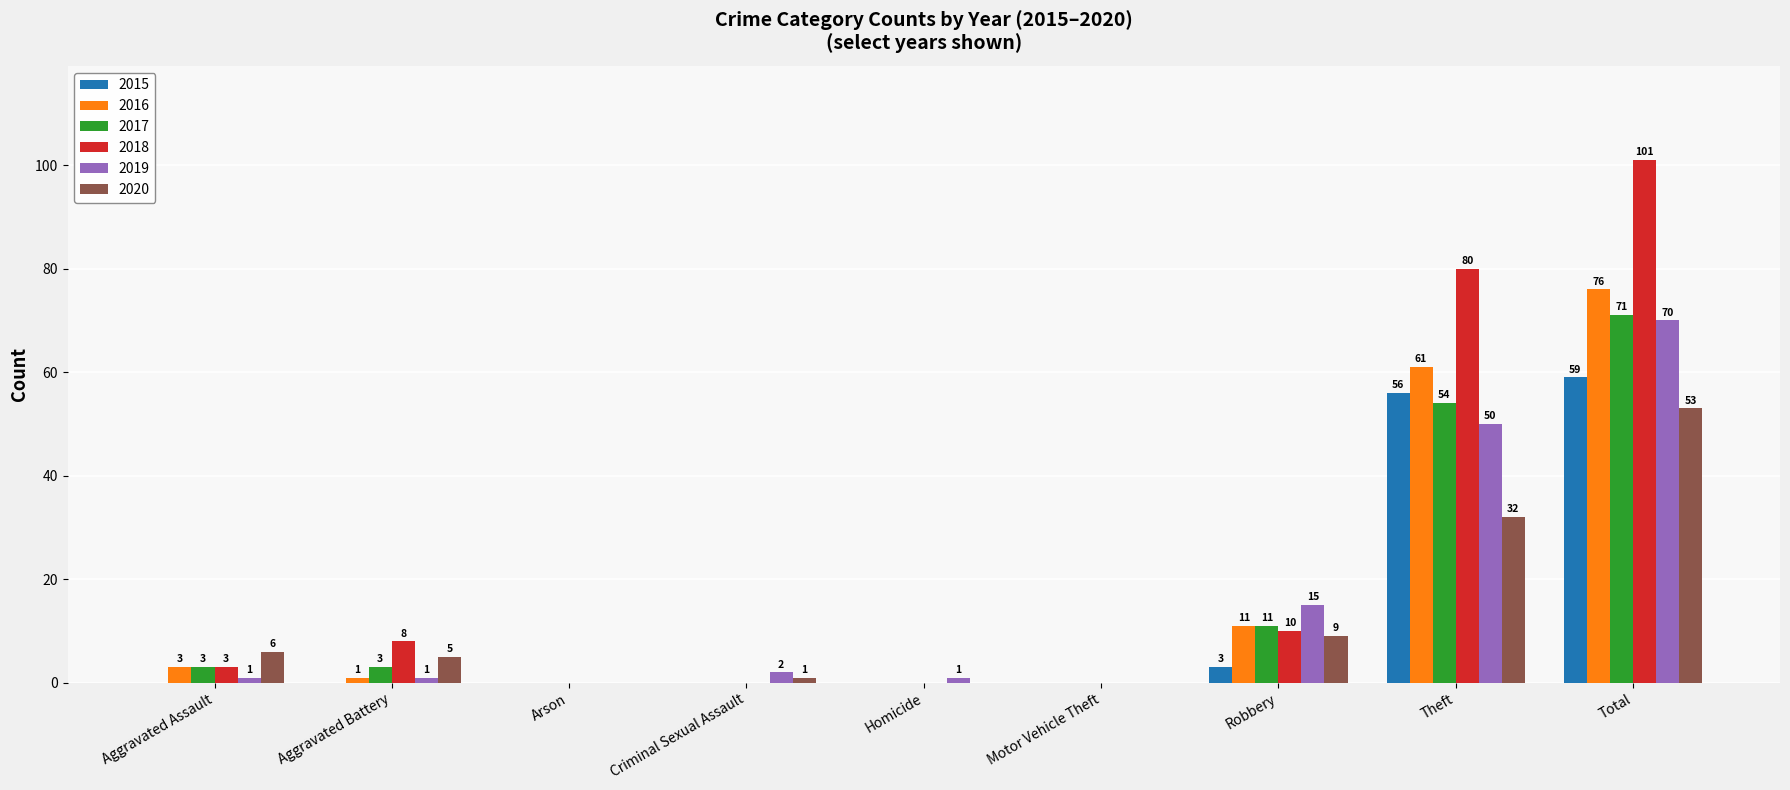

What are all the series names shown in the legend?

2015, 2016, 2017, 2018, 2019, 2020